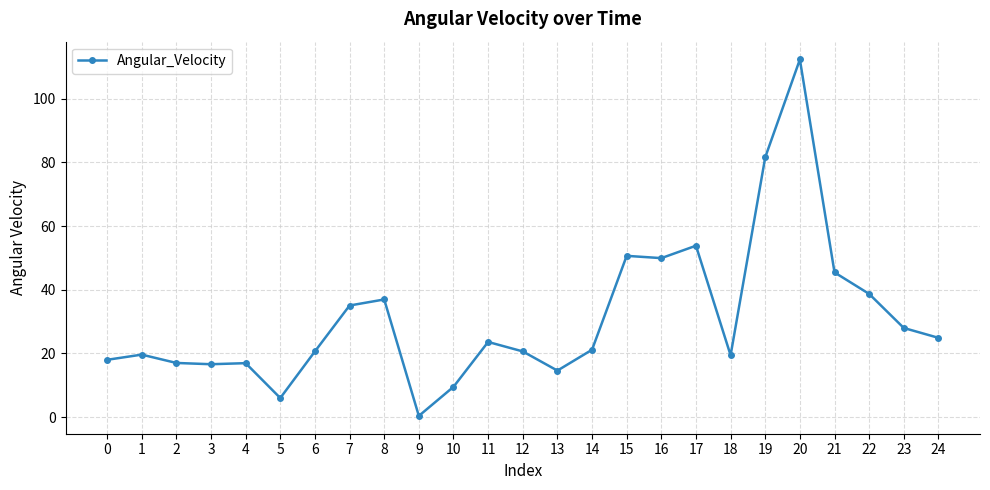

What is the value of the 9th point from the left?

37.0